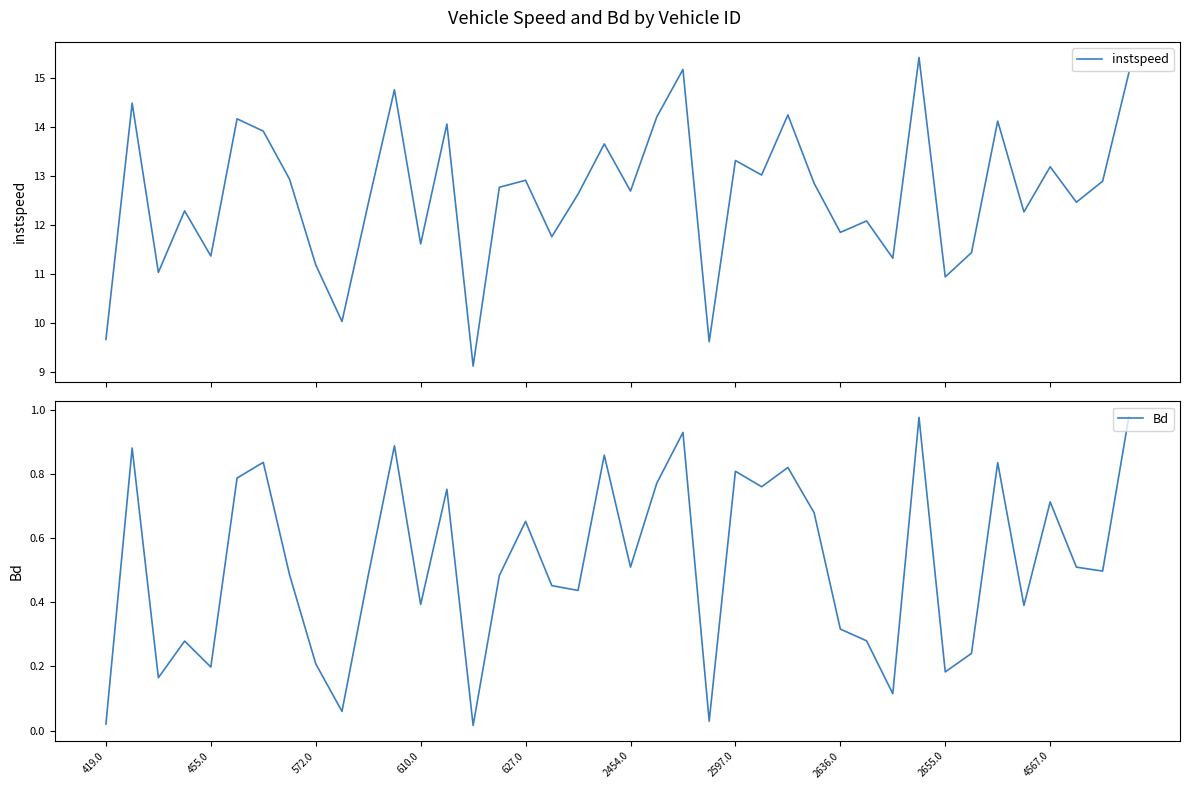

What is the highest value of the Bd series?

1.0